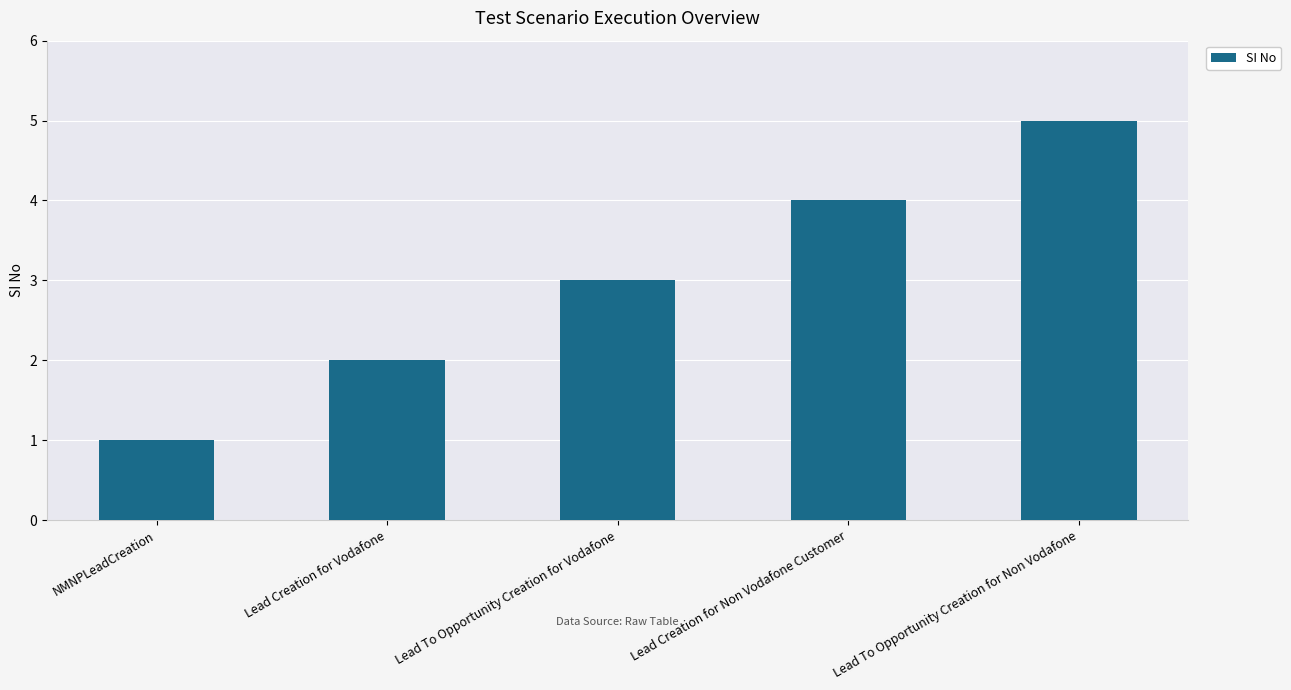

Is it true that the value at Lead To Opportunity Creation for Non Vodafone is 3?

False